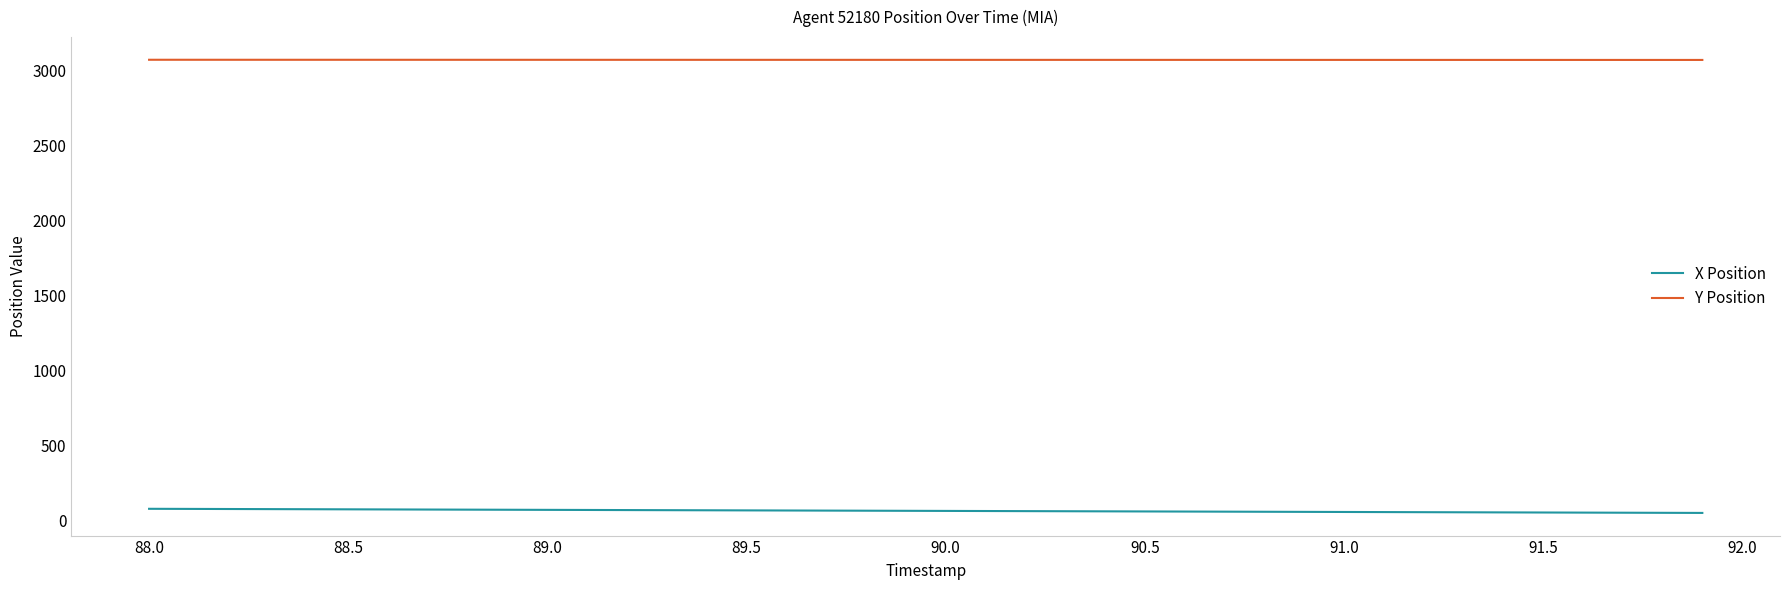

What is the difference between the maximum and minimum values in the Y Position series?

1.2